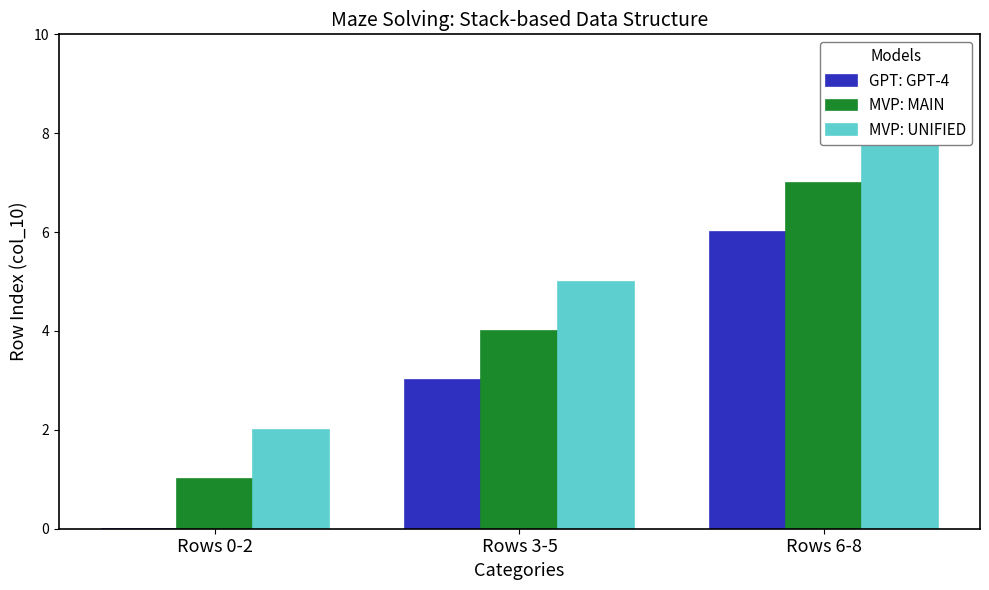

At how many categories does at least one series exceed 3?

2